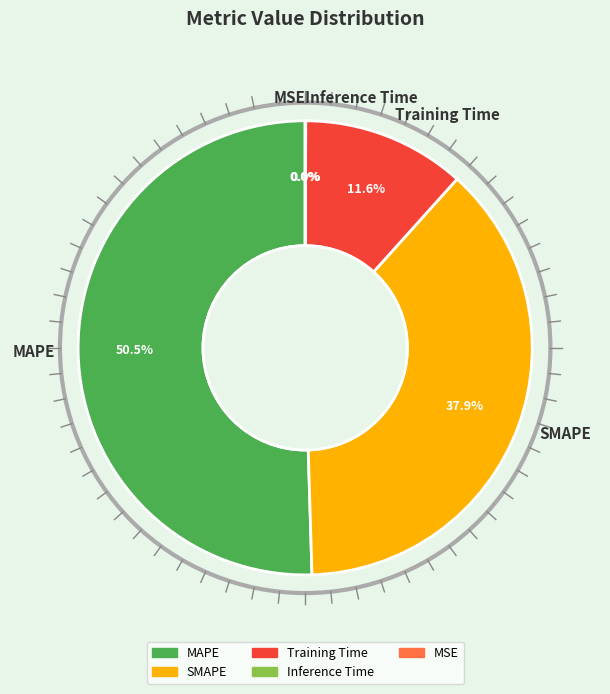

Which slice is the smallest?

MSE